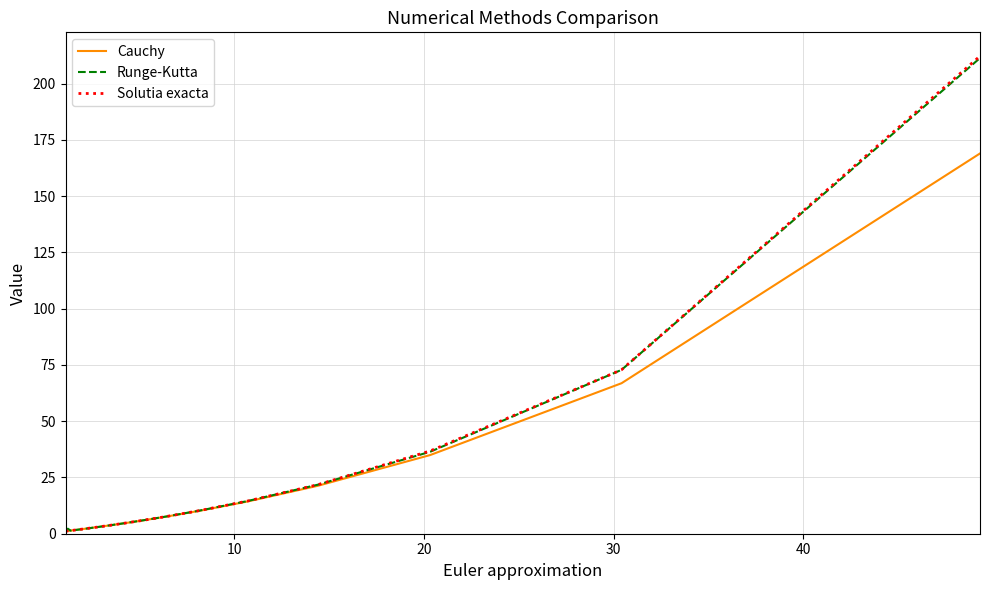

Which series has the largest range (max minus min)?

Solutia exacta